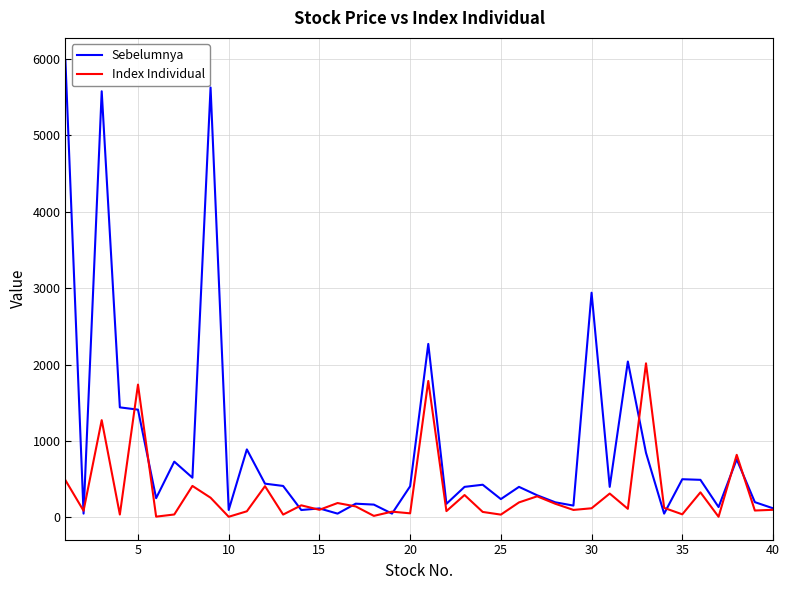

What is the maximum value shown in the chart?

5975.0